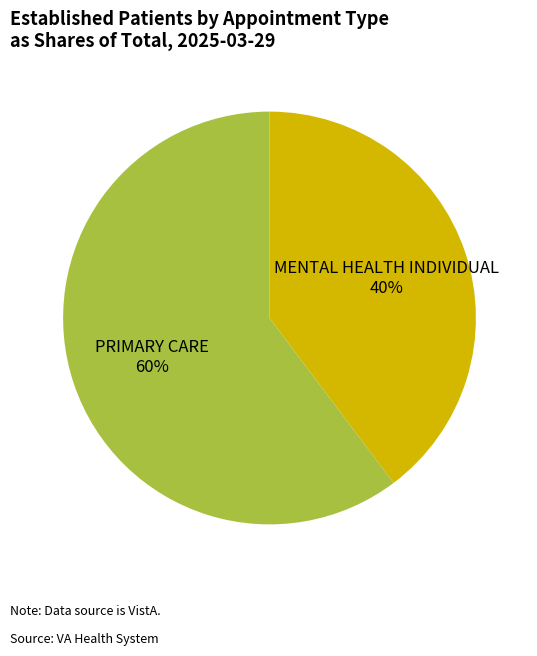

Is there any slice that represents more than half of the pie?

Yes